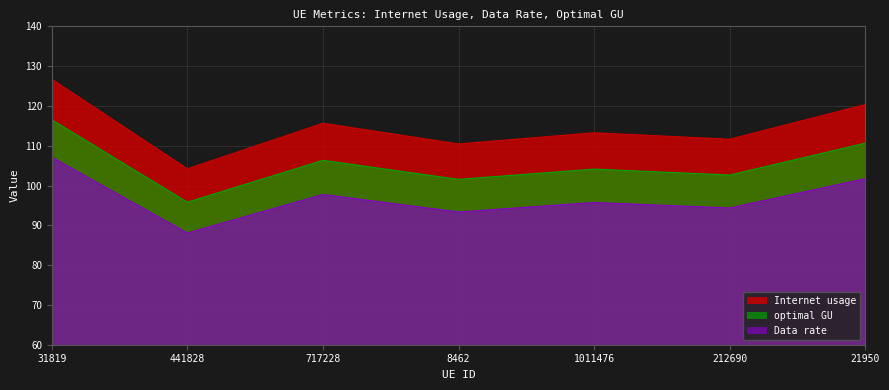

Does the chart display data point markers on the line(s)?

No